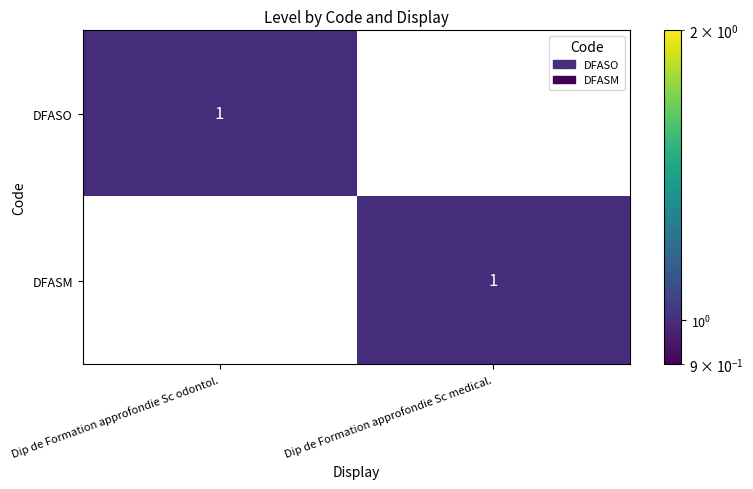

True or false: DFASM has a value of 1 at Dip de Formation approfondie Sc medical..

True